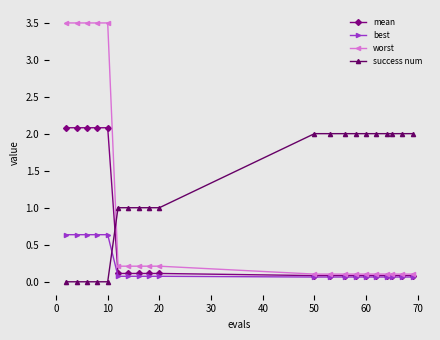

Which series has the largest total across all categories?

success num